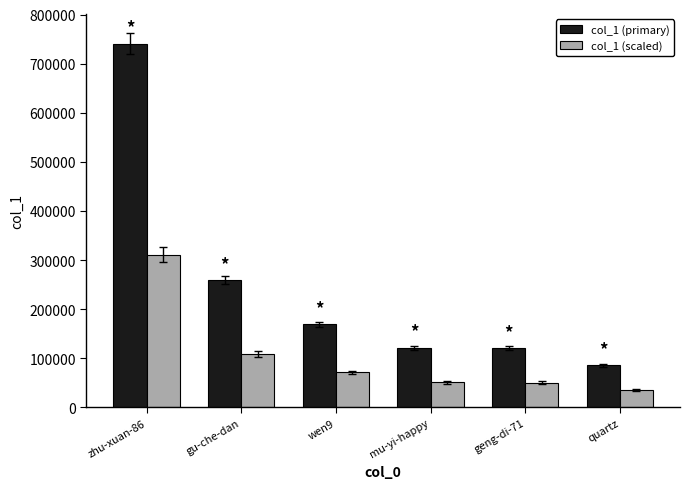

Rank the series by their maximum value, from highest to lowest.

col_1 (primary), col_1 (scaled)